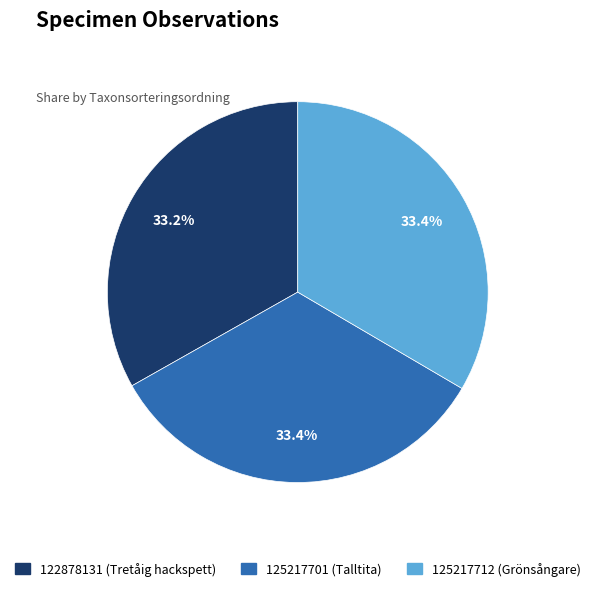

Does 122878131 (Tretåig hackspett) represent more than half of the total?

No